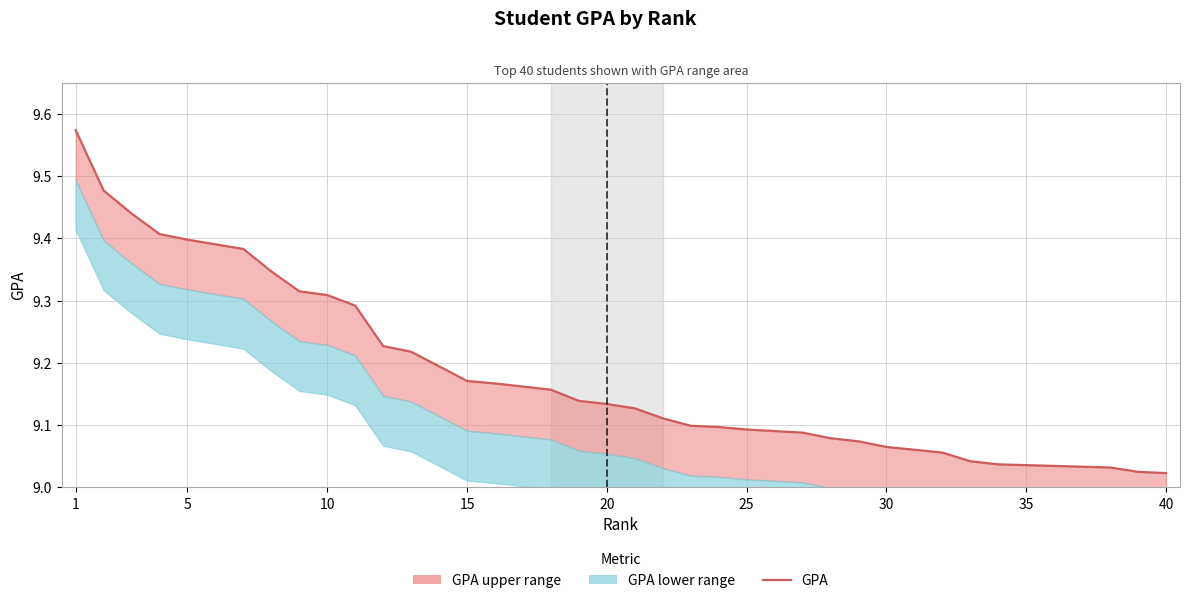

At which label is the value closest to 9?

40